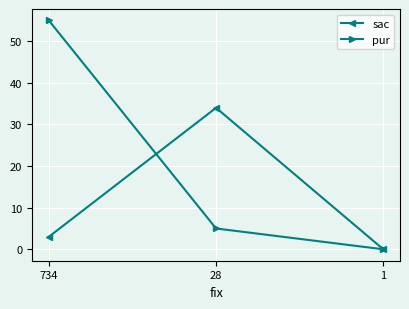

List the labels in order of pur value, largest first.

734, 28, 1